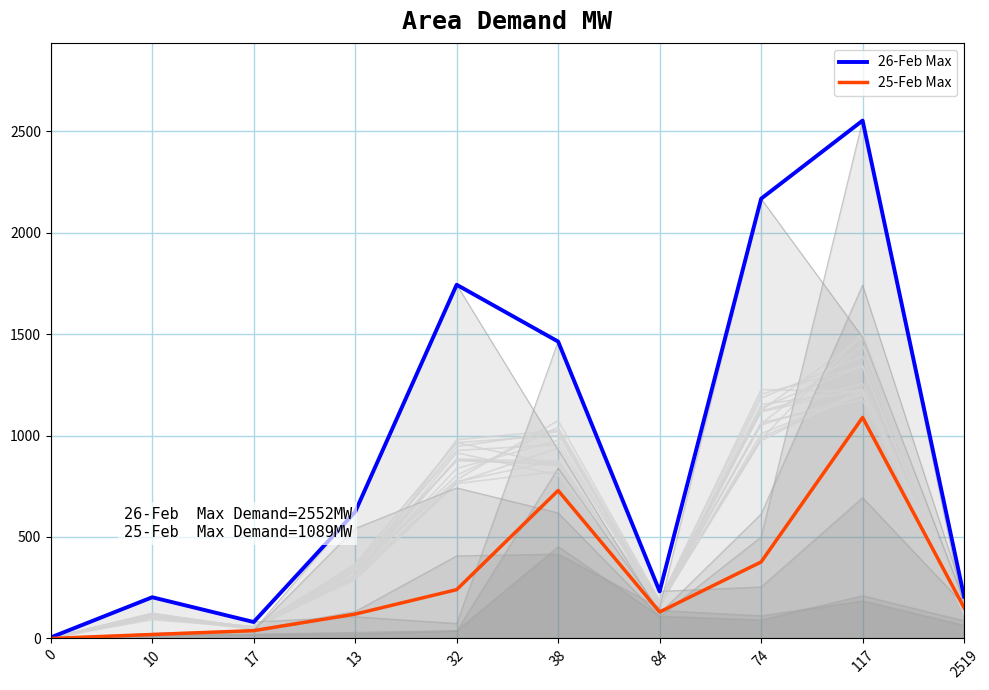

In 26-Feb Max, how many points are higher than both neighbors (excluding endpoints)?

3